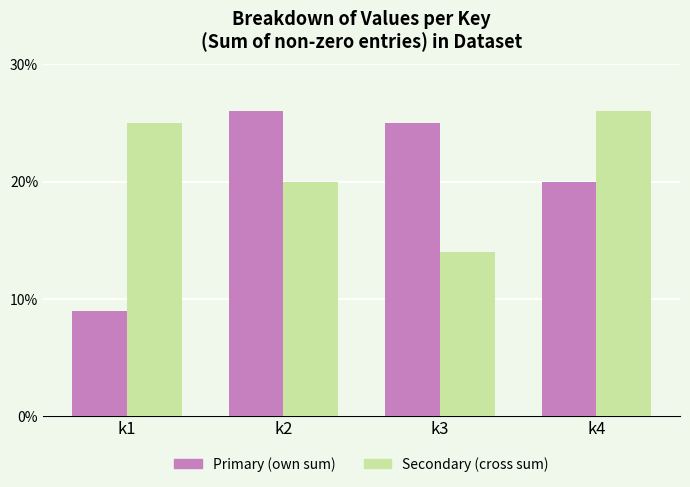

Is the value of Secondary (cross sum) at k4 greater than the value of Primary (own sum) at k4?

Yes